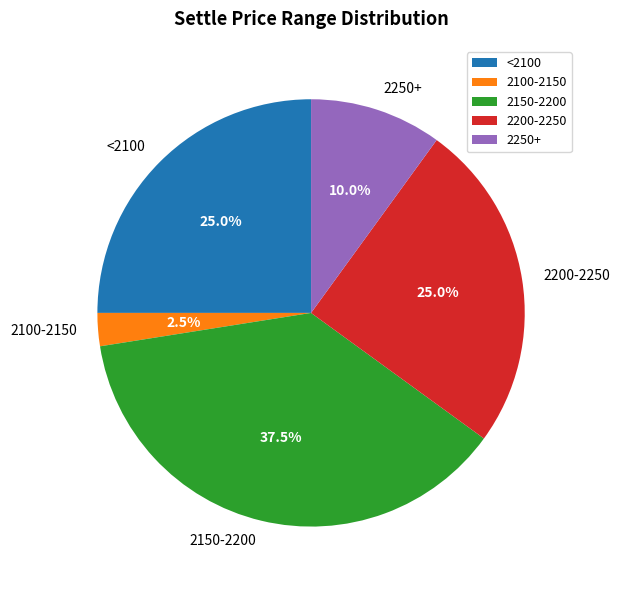

Count the number of slices in the pie.

5